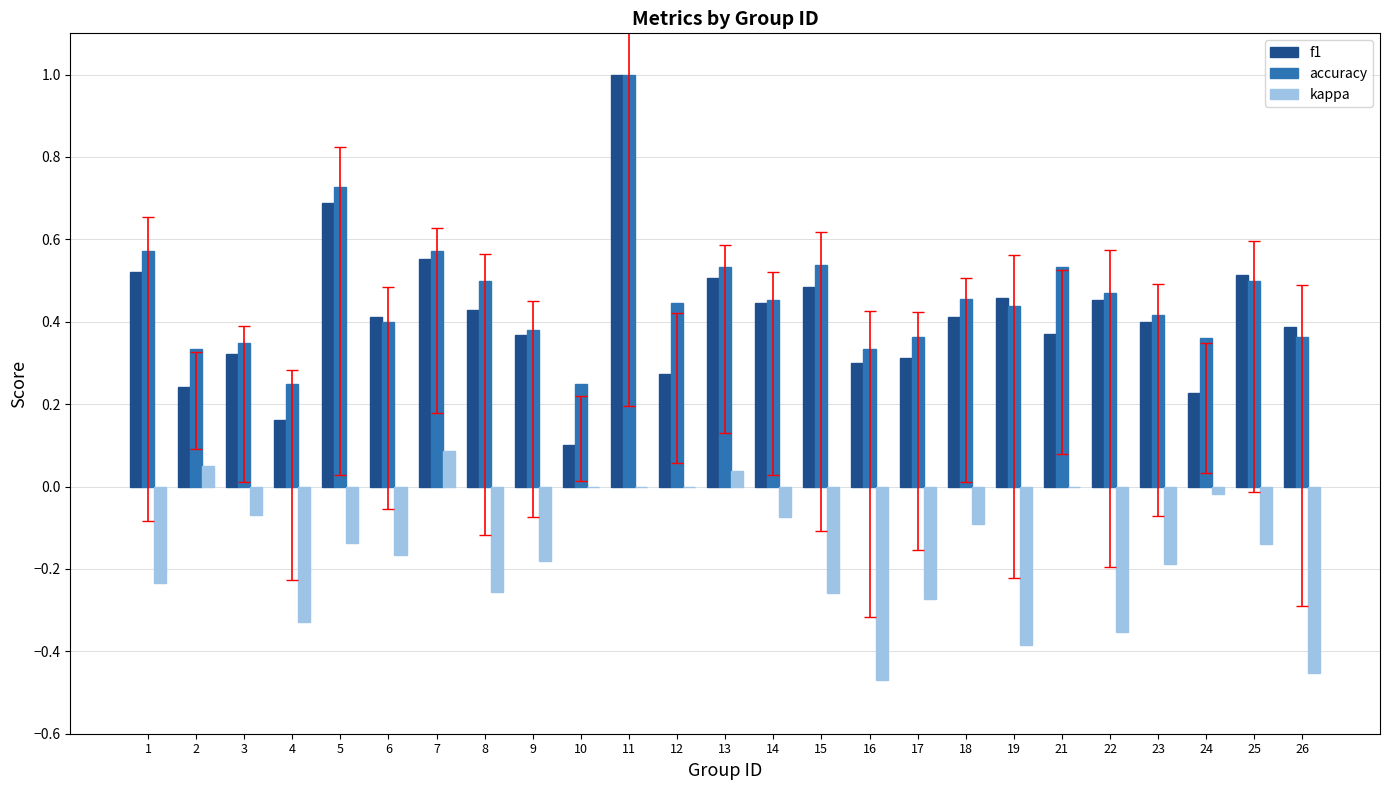

Count the number of categories in the chart.

25